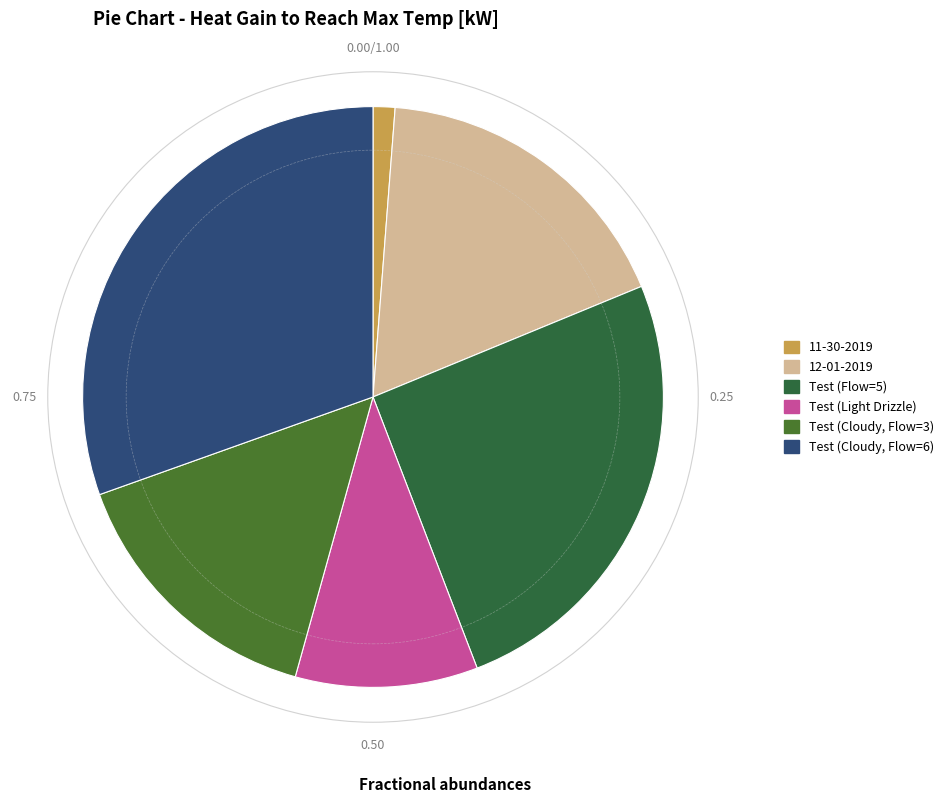

Does Test (Cloudy, Flow=6) represent more than half of the total?

No